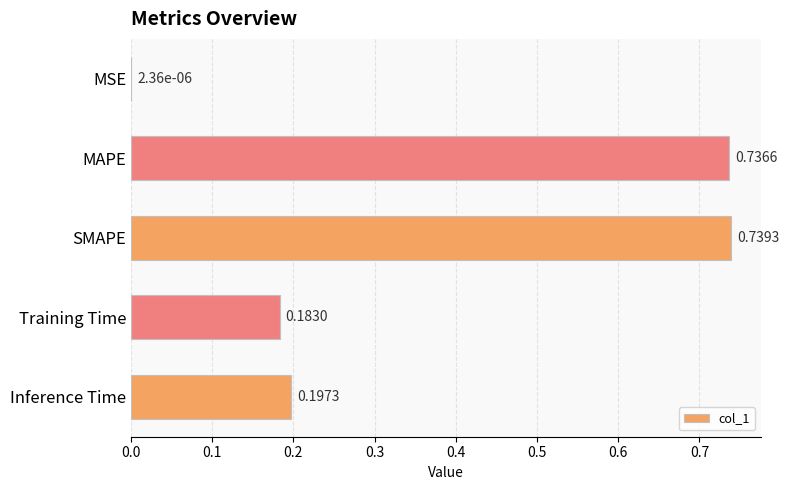

What is the sum of the values at Training Time and MAPE?

0.9